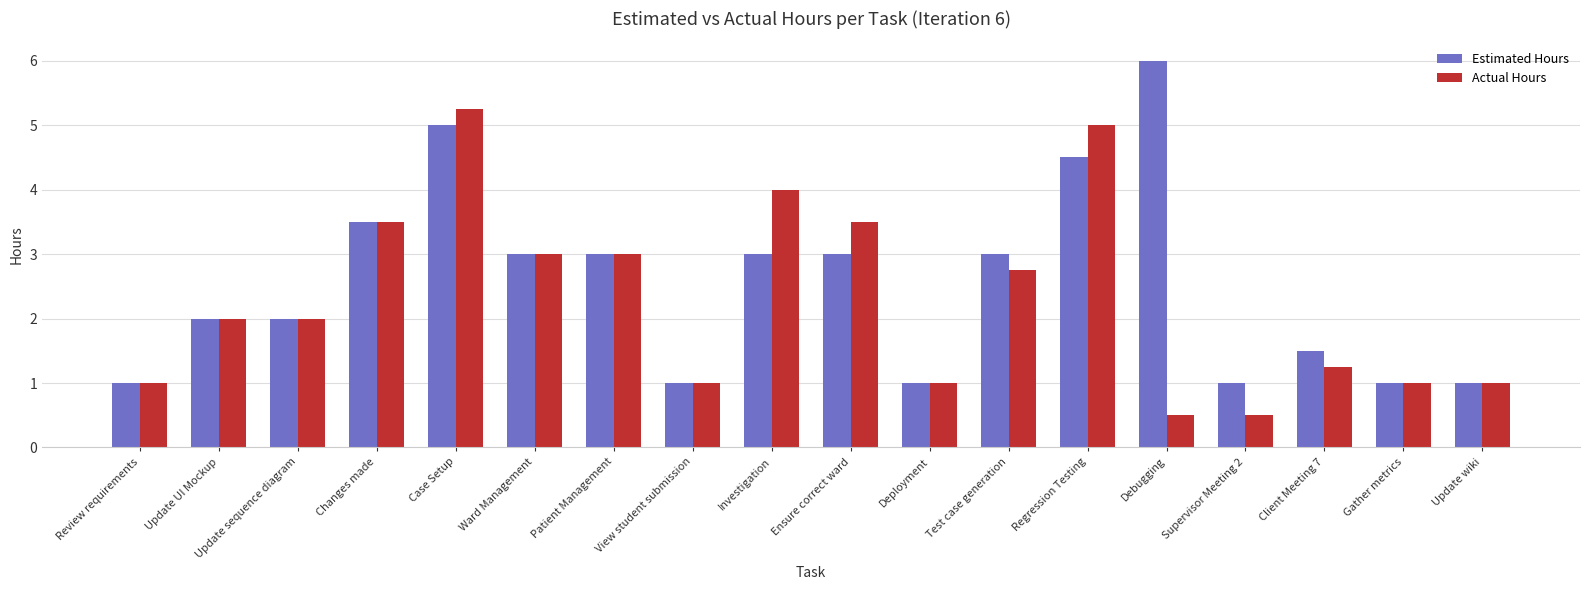

List the series in order of their peak value, lowest first.

Actual Hours, Estimated Hours